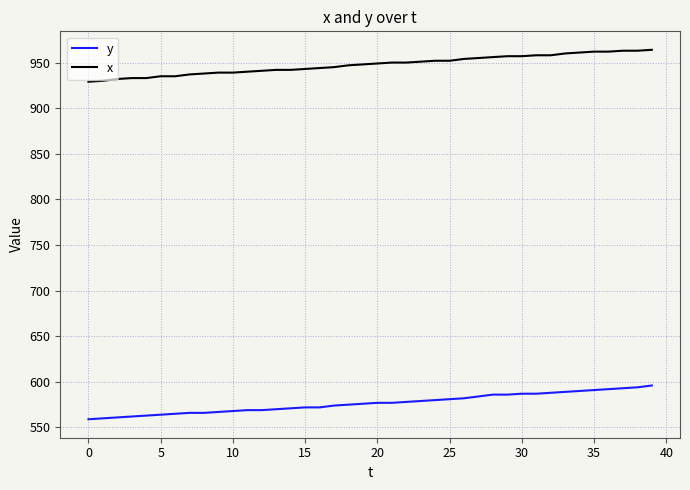

True or false: x and y cross at least once.

False